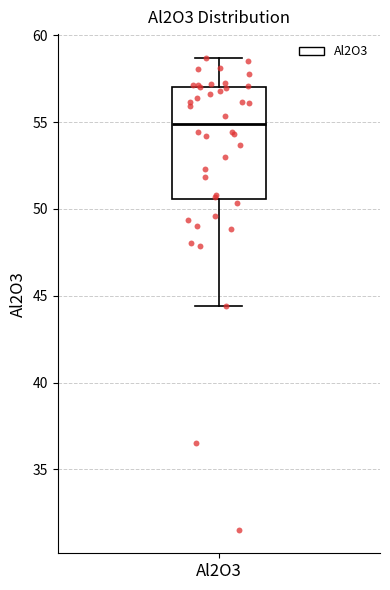

Transcribe this box plot: give where the median line is, the range the box spans, and where the two whiskers end, as read against the y-axis. The values are not printed on the chart, so give them approximately, as read against the axis.

median 55.0, box 50.5 to 57.0, whiskers 44.5 to 58.5